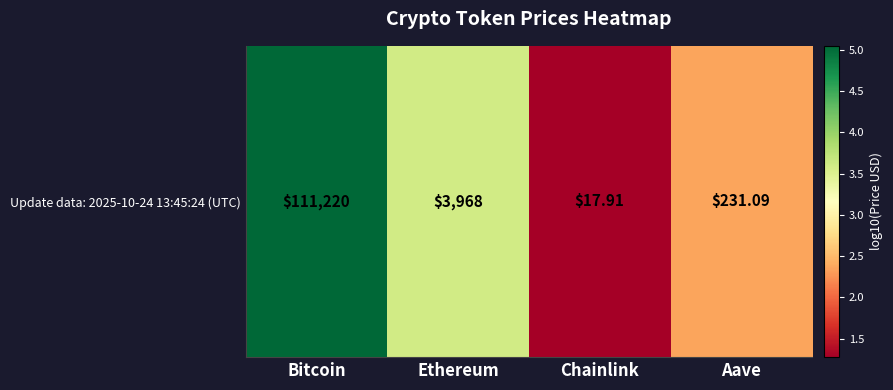

What is the maximum value shown in the chart?

5.0